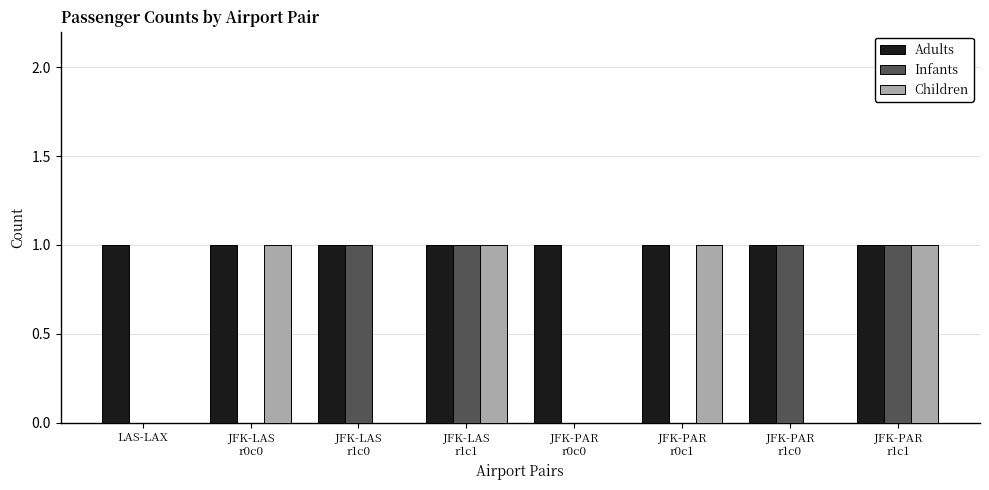

How many series are shown in this chart?

3